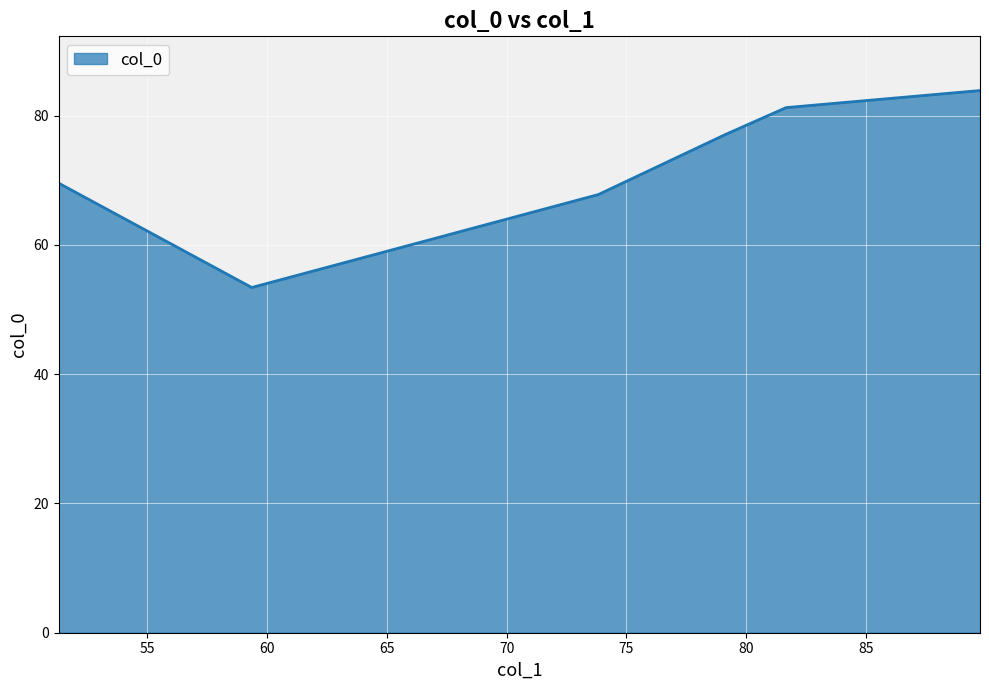

True or false: there are more than 2 points higher than both neighbors.

False